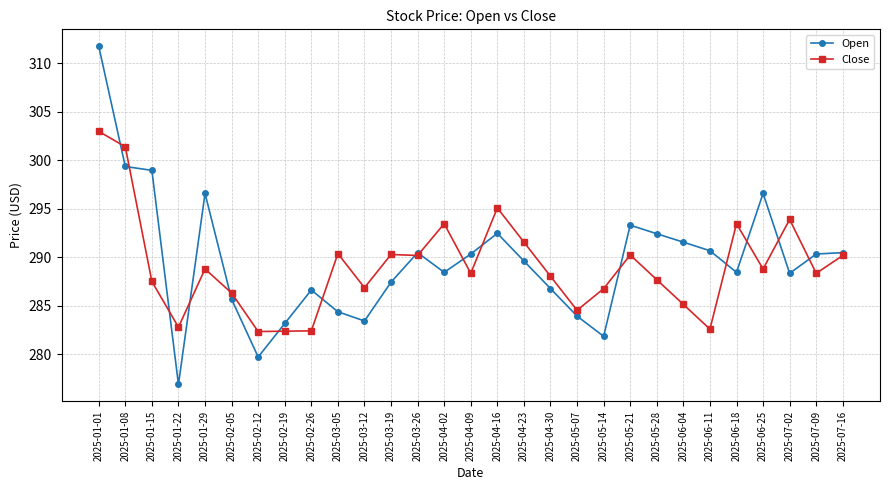

At which label is Open closest to 294?

2025-05-21